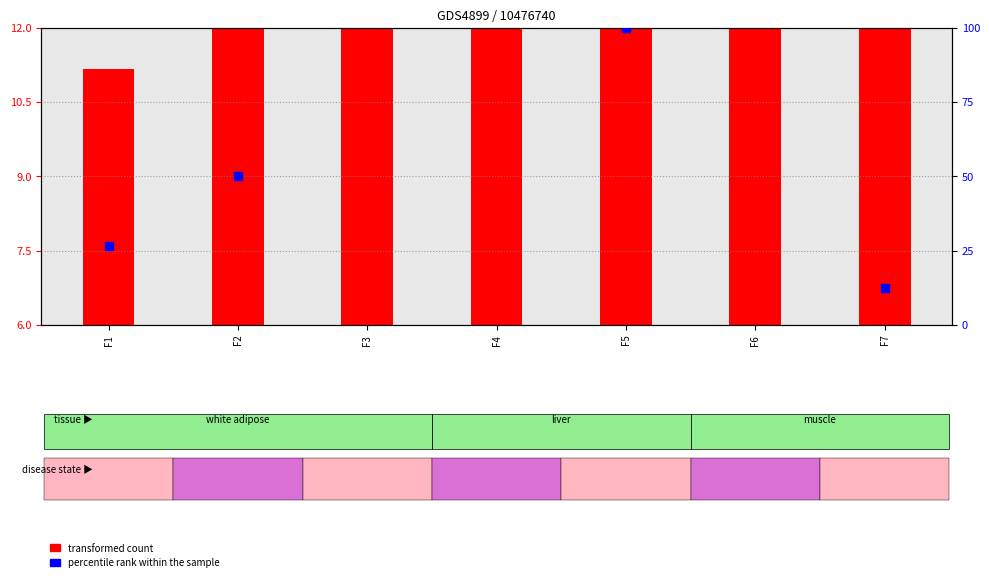

Which series has the largest Y range (max minus min)?

percentile rank within the sample